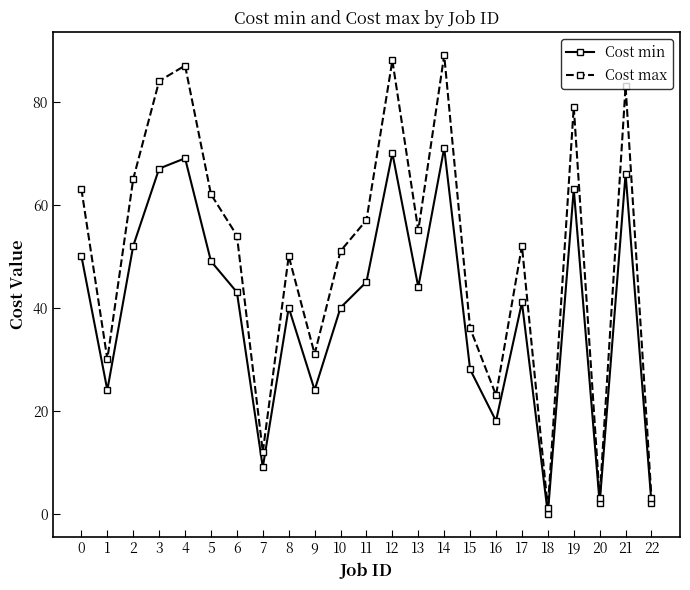

What value does the Cost max series have at 21, to the nearest 10?

80